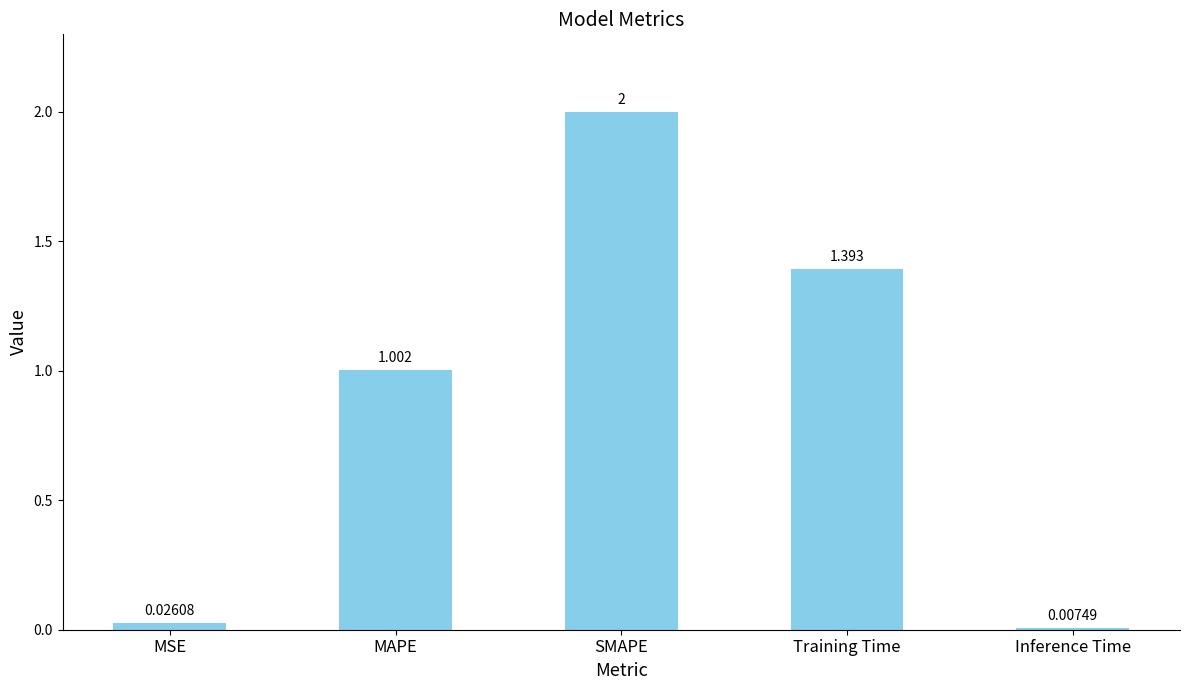

How many values are below 1?

2